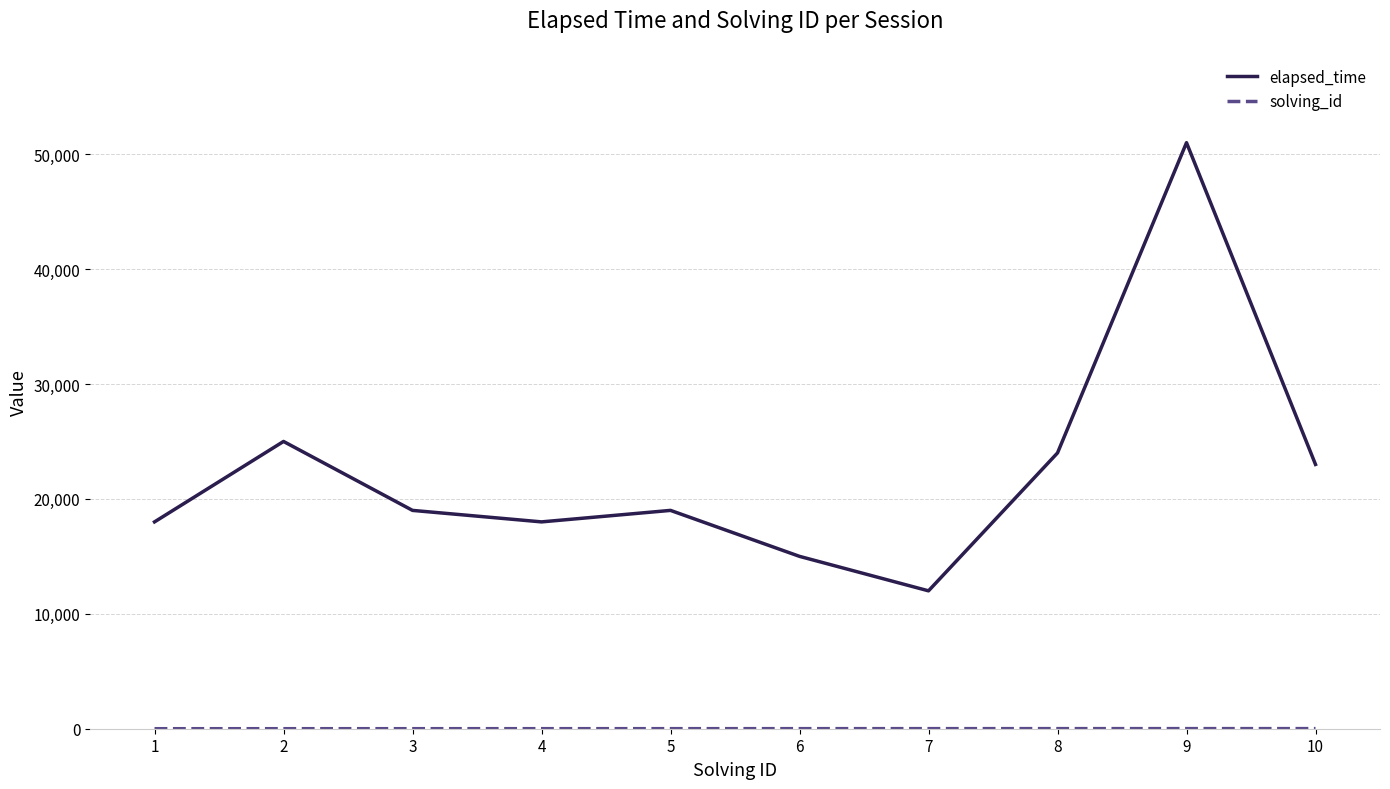

What is the greatest value displayed?

51000